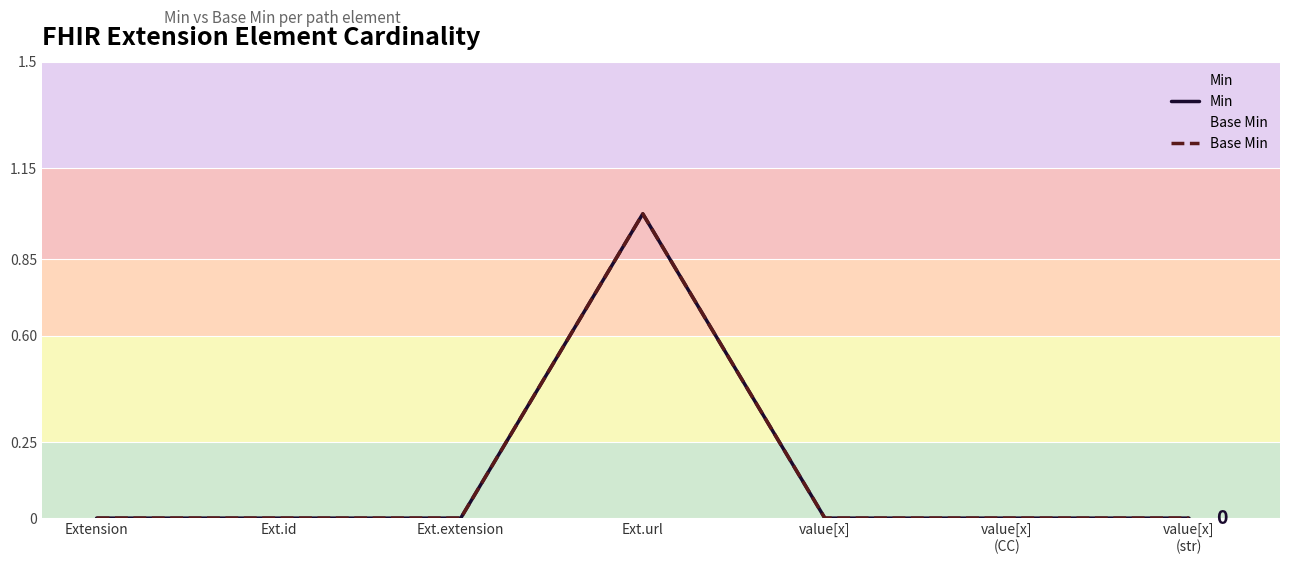

Which category has the lowest value in the Min series?

Extension